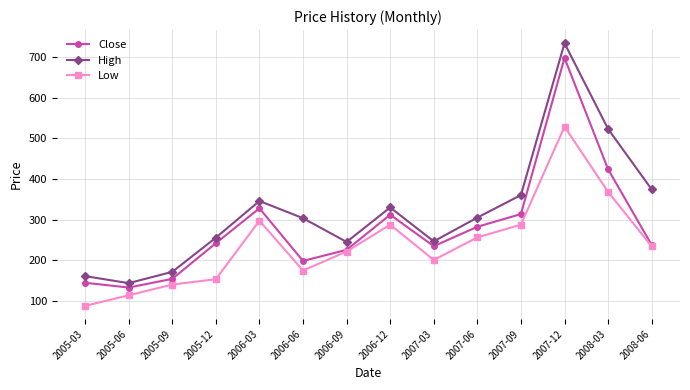

What is the label of the 8th point from the left?

2006-12